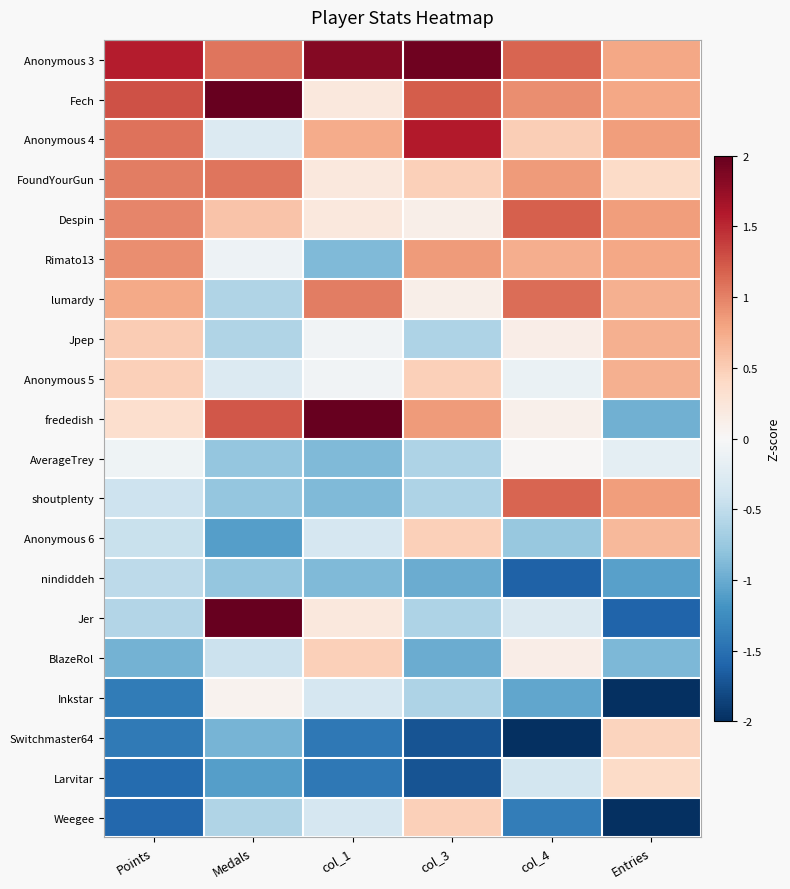

Reading left to right, extract all data points from this chart.

Anonymous 3: Points=1.6	Medals=1.1	col_1=1.8	col_3=1.9	col_4=1.2	Entries=0.8
Fech: Points=1.3	Medals=2.1	col_1=0.2	col_3=1.2	col_4=0.9	Entries=0.8
Anonymous 4: Points=1.1	Medals=-0.3	col_1=0.7	col_3=1.6	col_4=0.5	Entries=0.8
FoundYourGun: Points=1.0	Medals=1.1	col_1=0.2	col_3=0.5	col_4=0.8	Entries=0.4
Despin: Points=1.0	Medals=0.6	col_1=0.2	col_3=0.1	col_4=1.2	Entries=0.8
Rimato13: Points=0.9	Medals=-0.1	col_1=-0.9	col_3=0.8	col_4=0.7	Entries=0.8
lumardy: Points=0.8	Medals=-0.6	col_1=1.0	col_3=0.1	col_4=1.1	Entries=0.7
Jpep: Points=0.5	Medals=-0.6	col_1=-0.1	col_3=-0.6	col_4=0.1	Entries=0.7
Anonymous 5: Points=0.5	Medals=-0.3	col_1=-0.1	col_3=0.5	col_4=-0.1	Entries=0.7
frededish: Points=0.3	Medals=1.2	col_1=2.7	col_3=0.8	col_4=0.1	Entries=-1.0
AverageTrey: Points=-0.1	Medals=-0.8	col_1=-0.9	col_3=-0.6	col_4=0.0	Entries=-0.2
shoutplenty: Points=-0.4	Medals=-0.8	col_1=-0.9	col_3=-0.6	col_4=1.2	Entries=0.8
Anonymous 6: Points=-0.4	Medals=-1.1	col_1=-0.3	col_3=0.5	col_4=-0.8	Entries=0.6
nindiddeh: Points=-0.5	Medals=-0.8	col_1=-0.9	col_3=-1.0	col_4=-1.6	Entries=-1.1
Jer: Points=-0.6	Medals=2.2	col_1=0.2	col_3=-0.6	col_4=-0.3	Entries=-1.6
BlazeRol: Points=-0.9	Medals=-0.4	col_1=0.5	col_3=-1.0	col_4=0.1	Entries=-0.9
Inkstar: Points=-1.4	Medals=0.1	col_1=-0.3	col_3=-0.6	col_4=-1.0	Entries=-2.1
Switchmaster64: Points=-1.4	Medals=-0.9	col_1=-1.4	col_3=-1.7	col_4=-2.4	Entries=0.4
Larvitar: Points=-1.5	Medals=-1.1	col_1=-1.4	col_3=-1.7	col_4=-0.4	Entries=0.4
Weegee: Points=-1.6	Medals=-0.6	col_1=-0.3	col_3=0.5	col_4=-1.4	Entries=-2.0